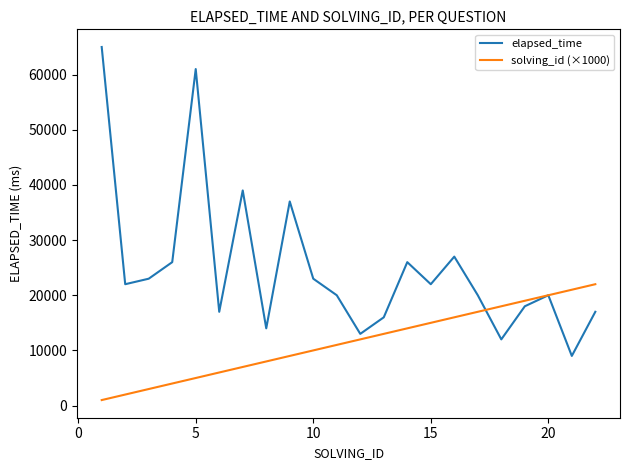

What is the maximum value shown in the chart?

65000